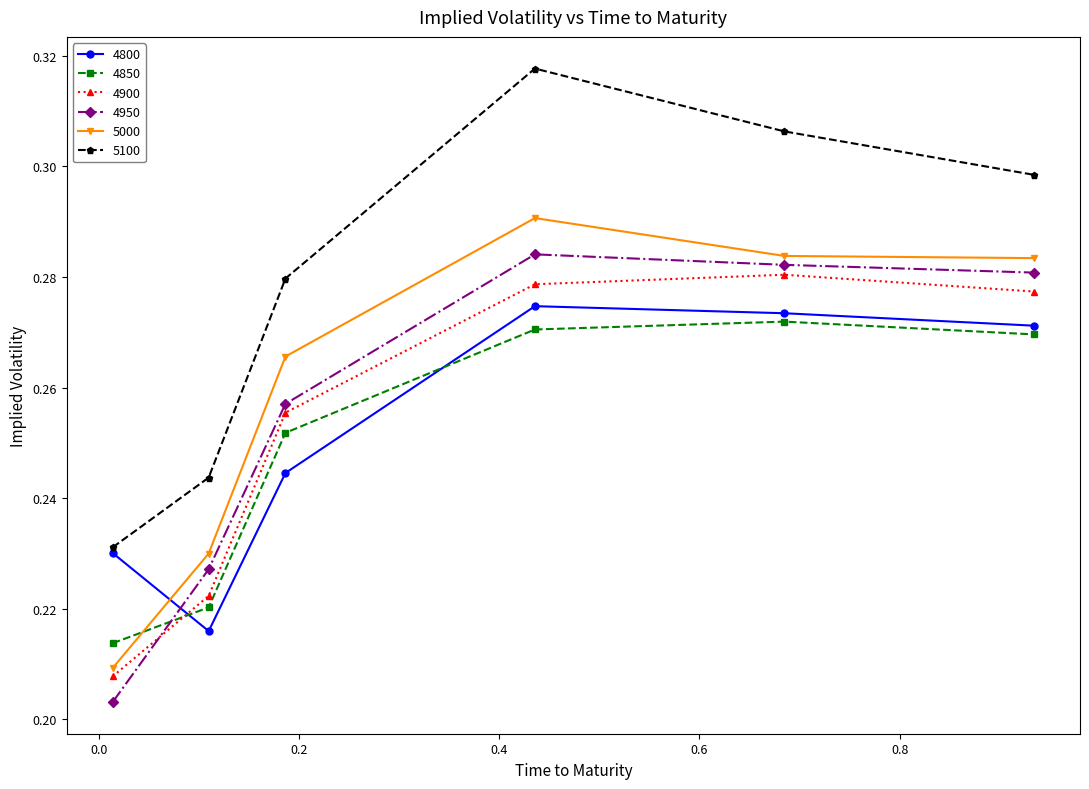

Rank the series by their maximum value, from highest to lowest.

5100, 5000, 4950, 4900, 4800, 4850